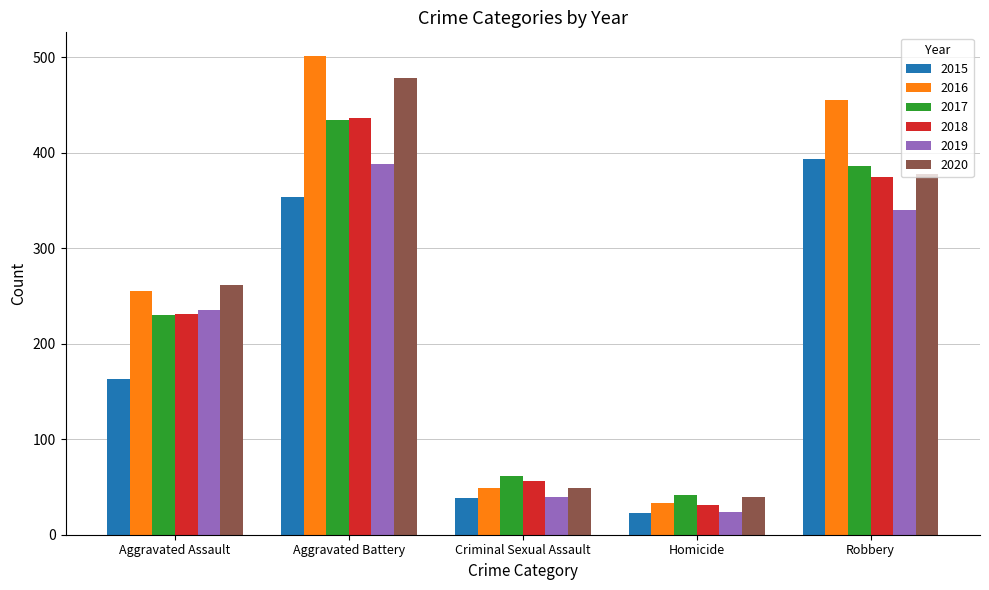

Does the chart contain stacked bars?

No